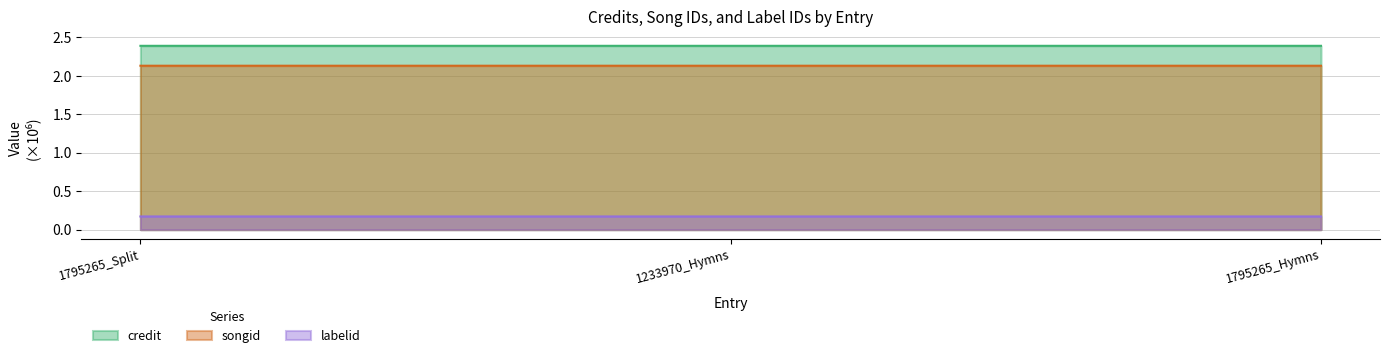

What is the sum of the labelid values at 1795265_Split and 1795265_Hymns?

0.3